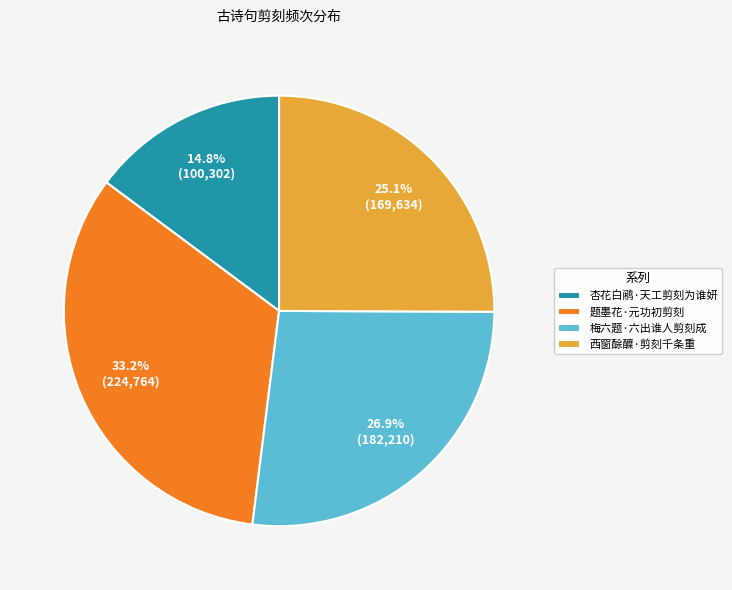

To the nearest percent, what percentage of the pie is 梅六题·六出谁人剪刻成?

27%